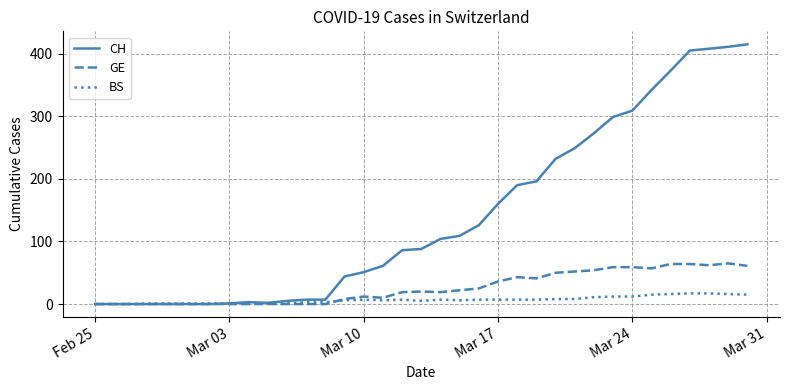

Rank the series by their maximum value, from lowest to highest.

BS, GE, CH